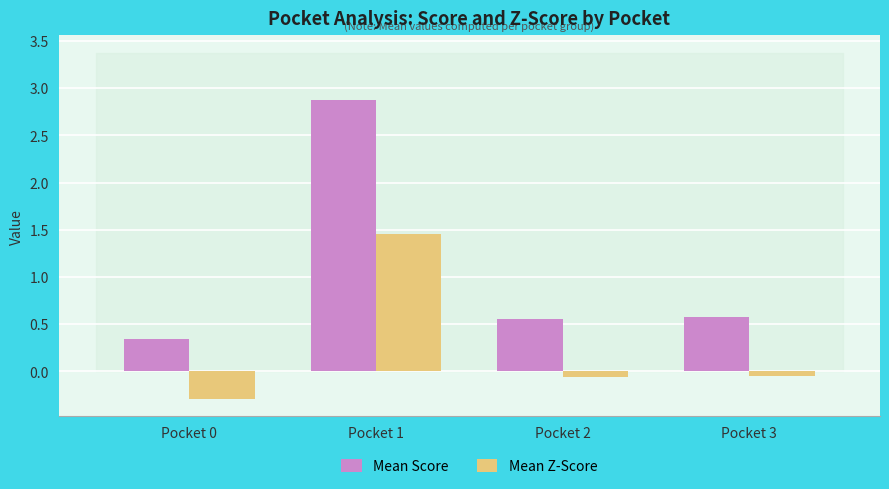

True or false: Mean Score has a value of 2.9 at Pocket 1.

True